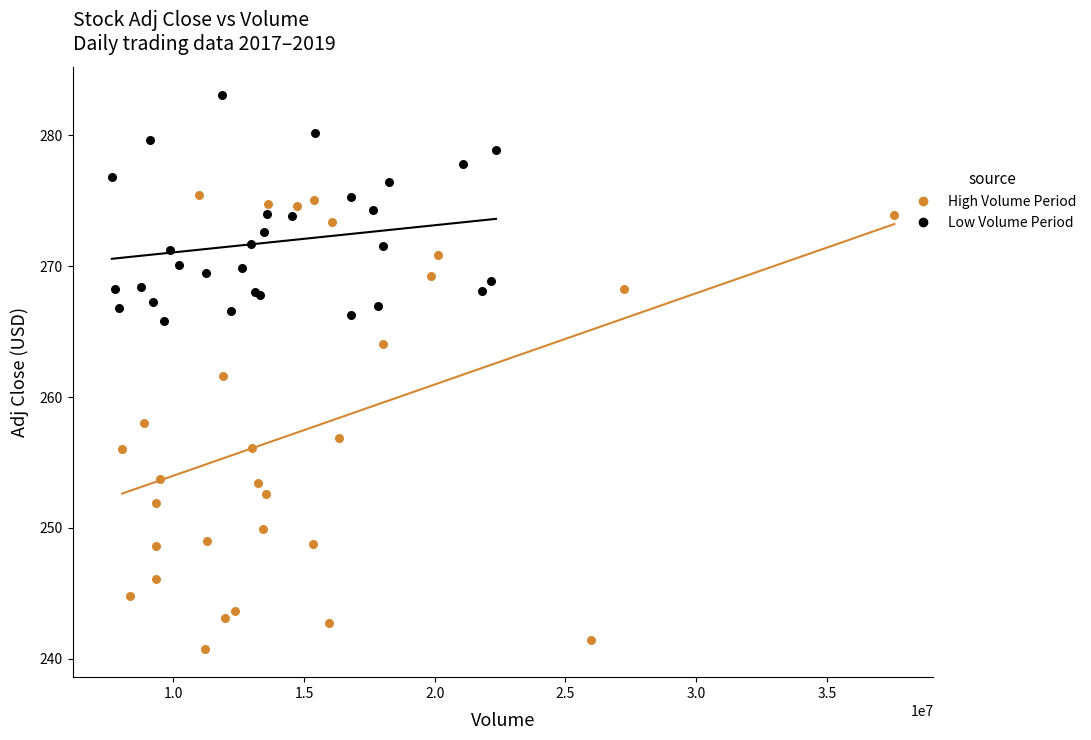

Which series contains the highest Y value?

Low Volume Period